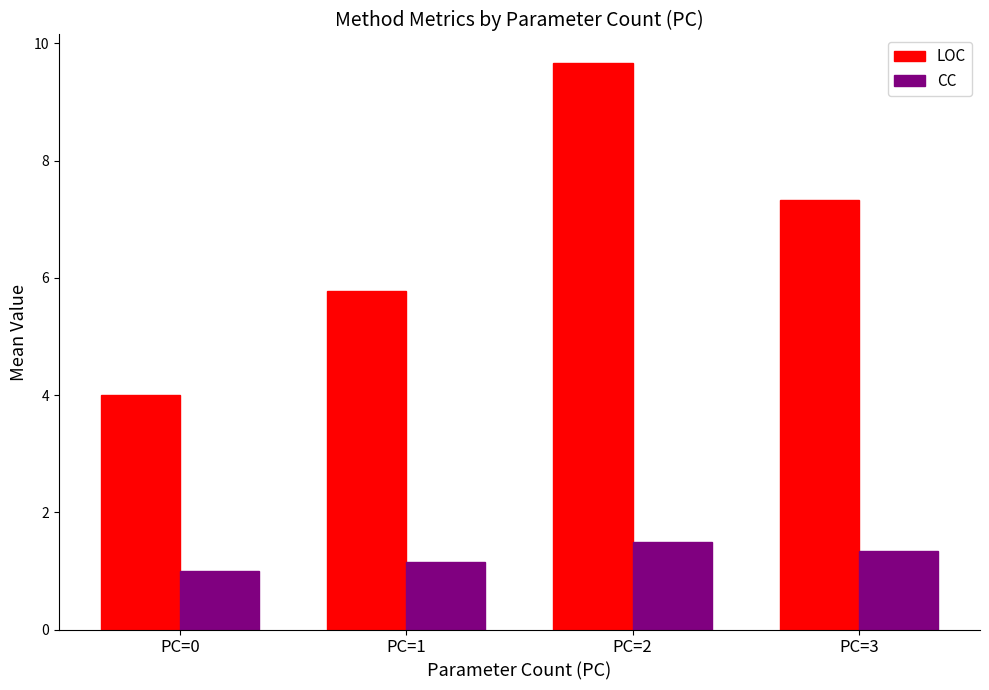

What is the average value of the LOC series?

6.7